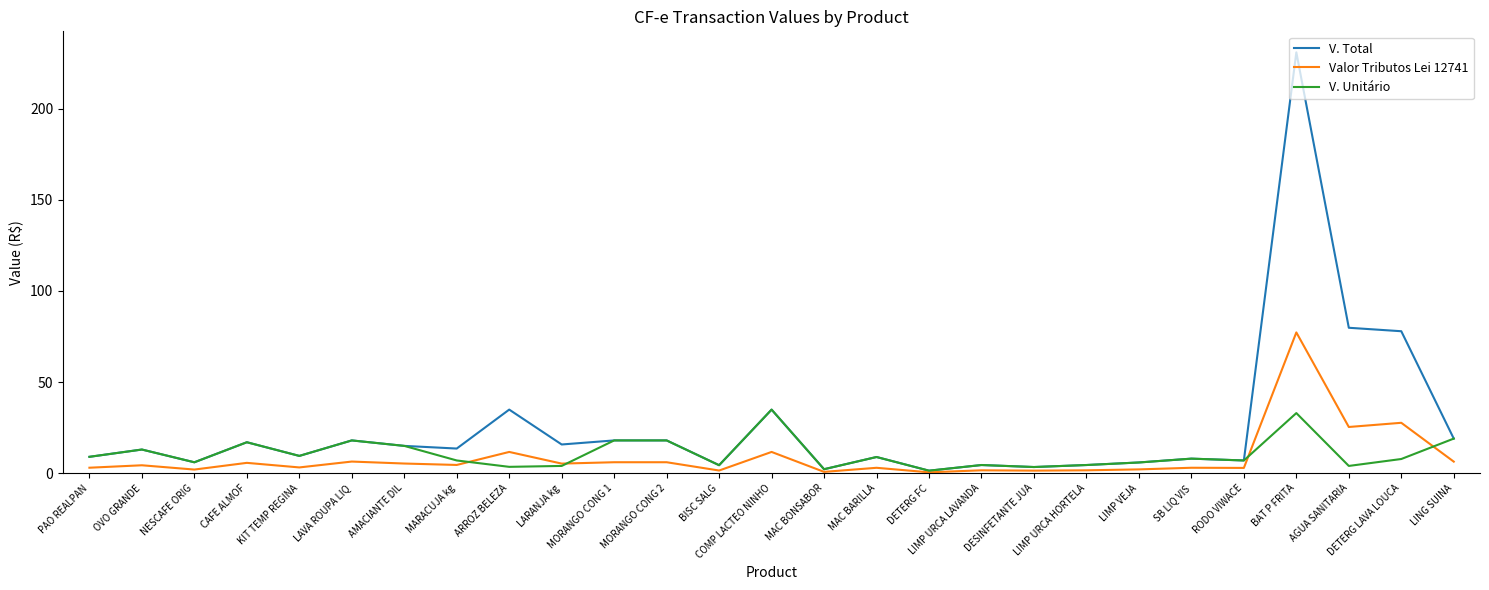

At which category does V. Unitário reach its first local peak?

OVO GRANDE